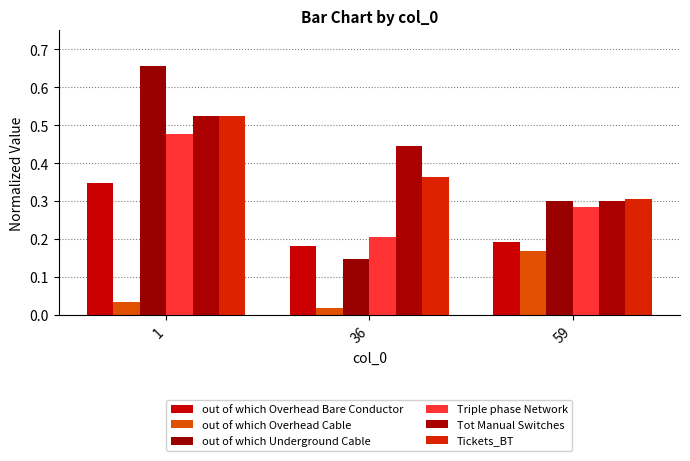

How many bars are there in total?

18